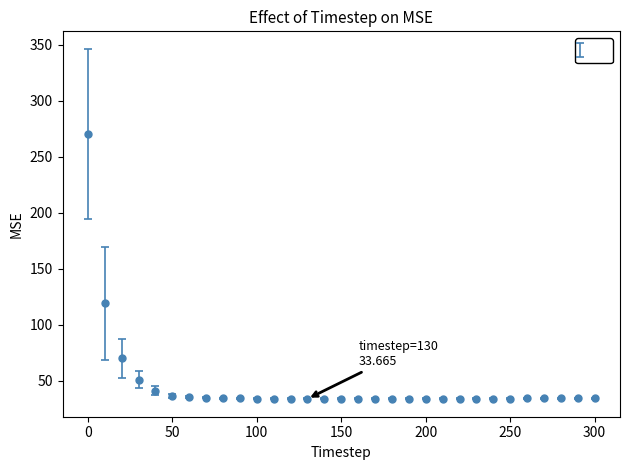

What is the sum of all values?

1436.7